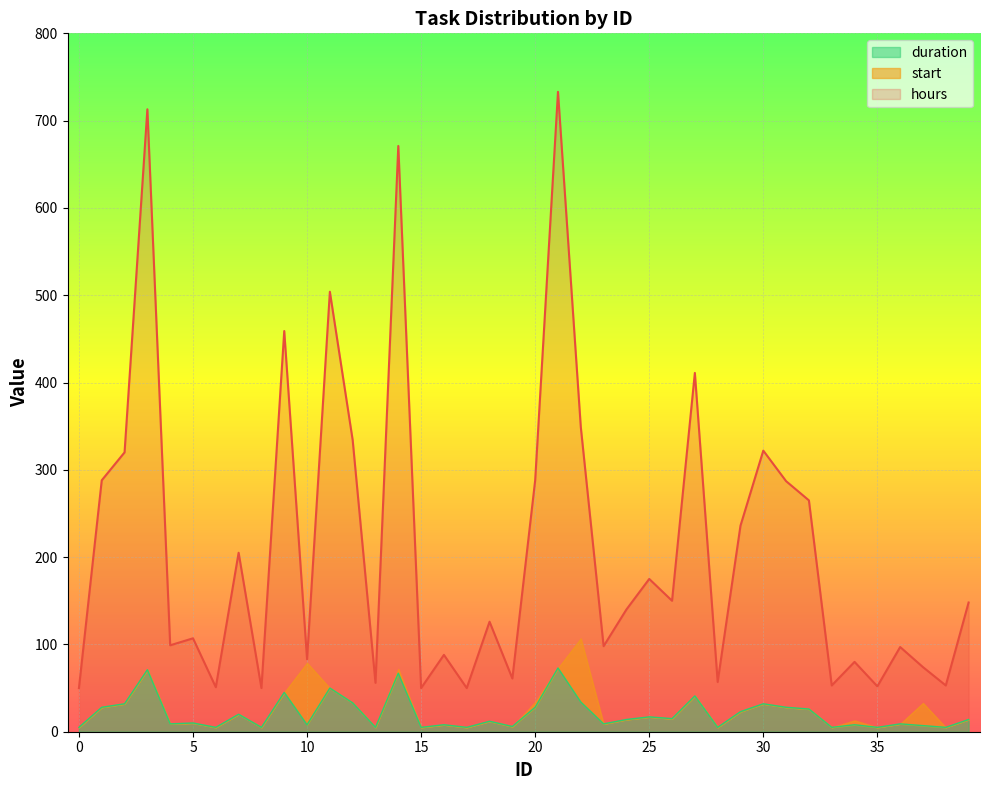

Is it true that hours equals 504 at 2?

False